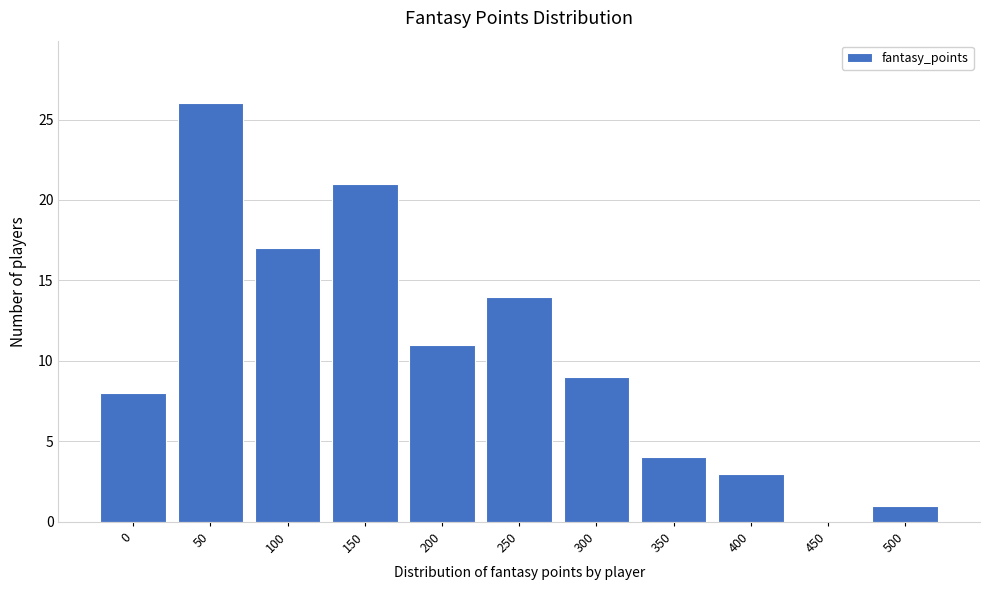

Reading left to right, extract all data points from this chart.

0=8	50=26	100=17	150=21	200=11	250=14	300=9	350=4	400=3	450=0	500=1